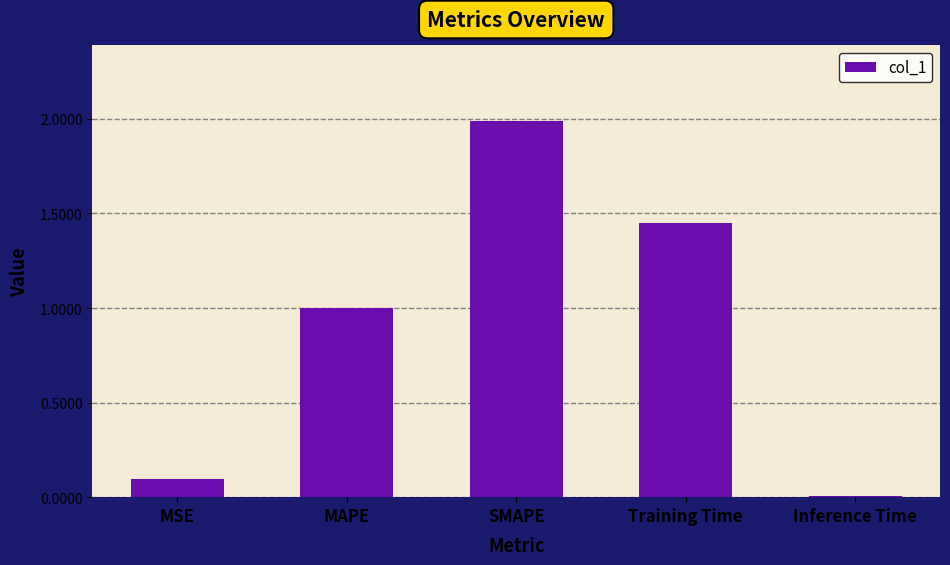

Is it true that the value at MSE is 0.1?

True